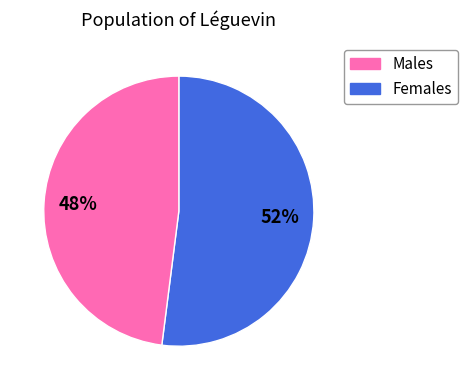

Does any single category account for the majority?

Yes